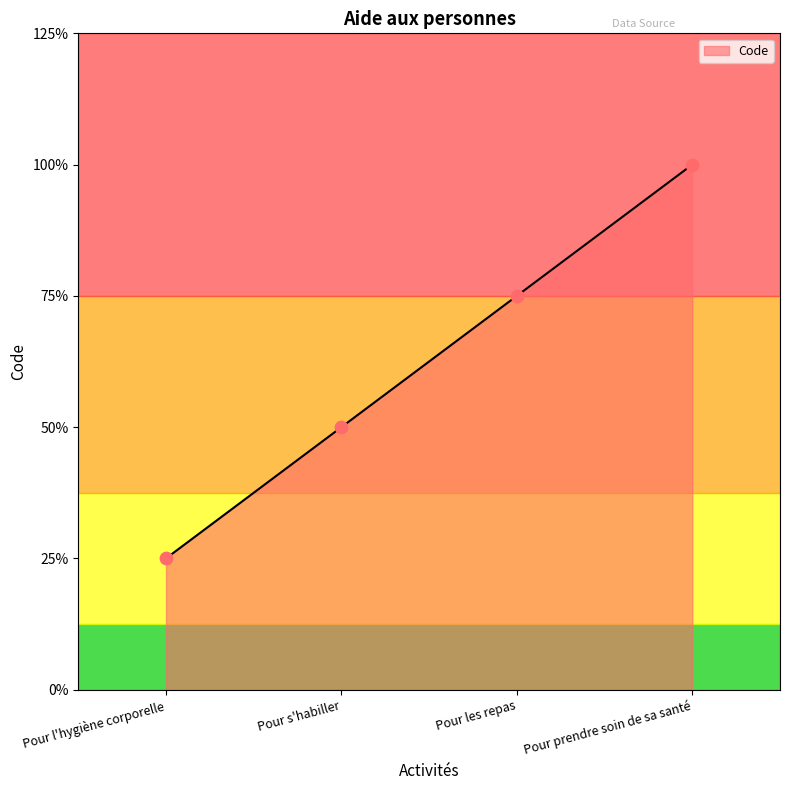

Between Pour s'habiller and Pour les repas, which is larger?

Pour les repas